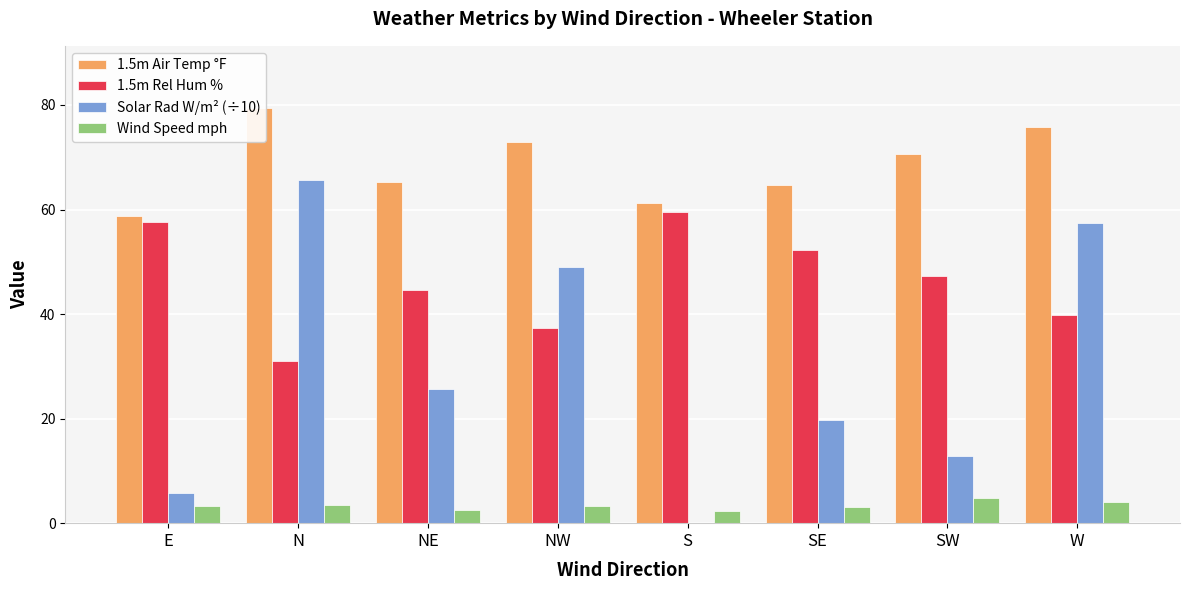

What is the label of the 5th bar from the left?

S